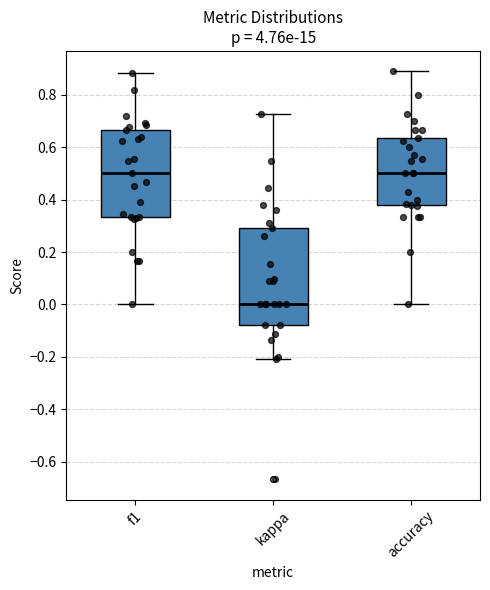

Where does the upper whisker of the box for f1 end on the y-axis? The values are not printed on the chart, so give them approximately, as read against the axis.

0.88